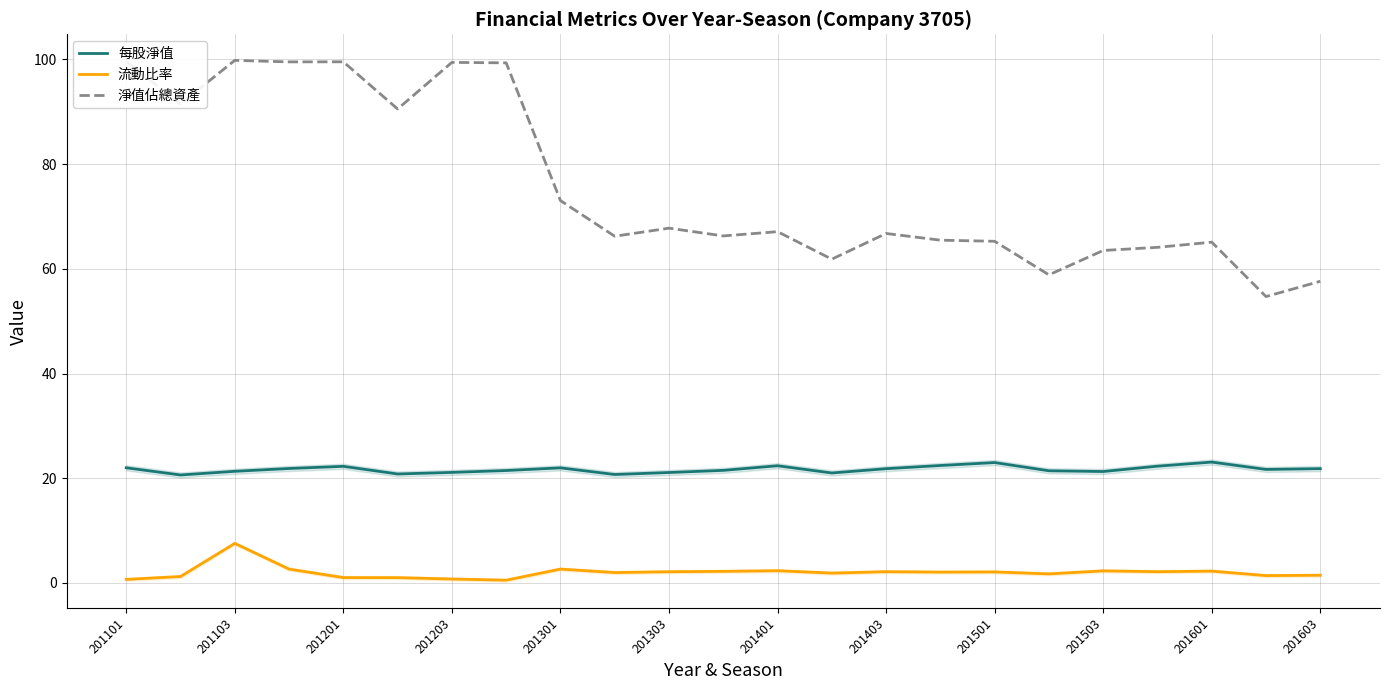

The 每股淨值 series shows 13.1 at 21. True or false?

False